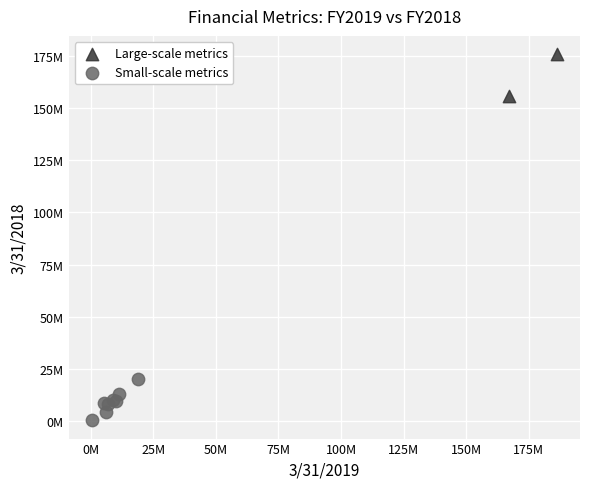

Which series contains the highest Y value?

Large-scale metrics